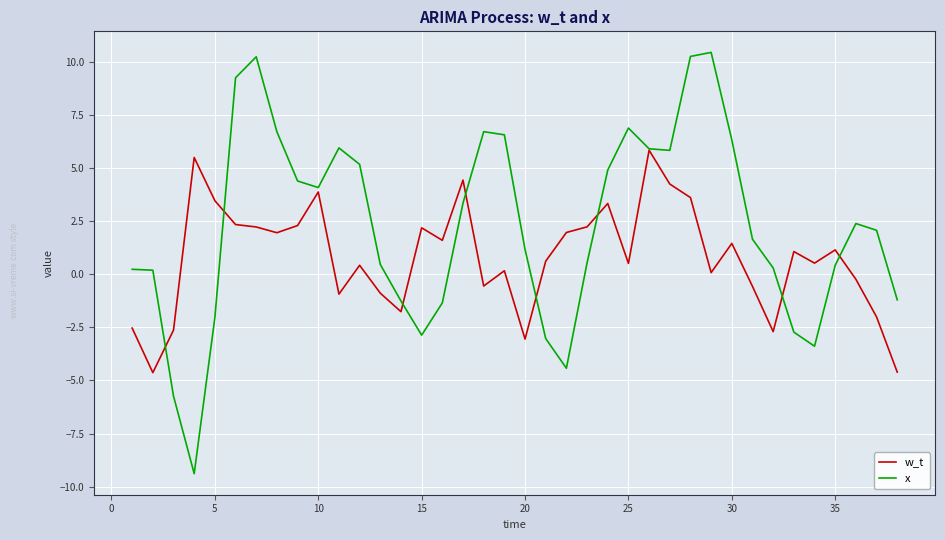

Which series has the widest spread of values?

x